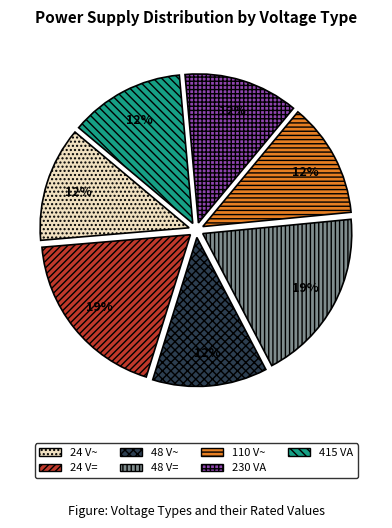

Do 230 VA and 48 V= together represent more than half of the pie?

No